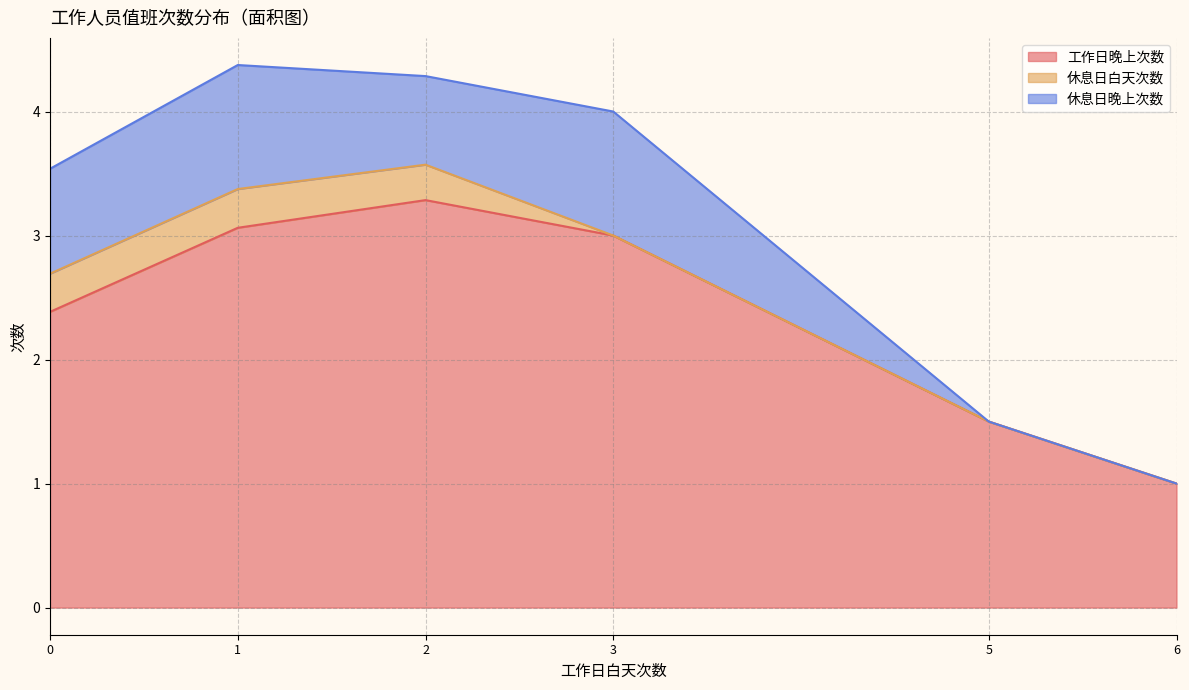

What is the highest value of the 工作日晚上次数 series?

3.3